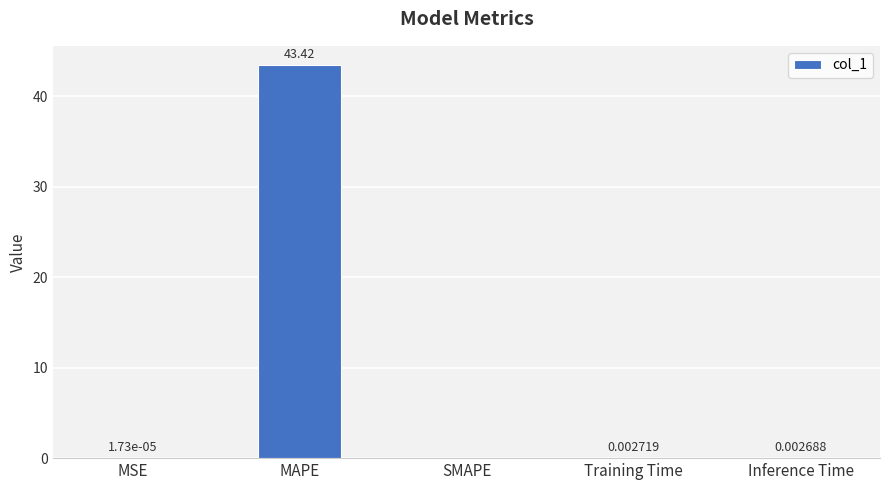

Which category has the highest value across all series?

MAPE